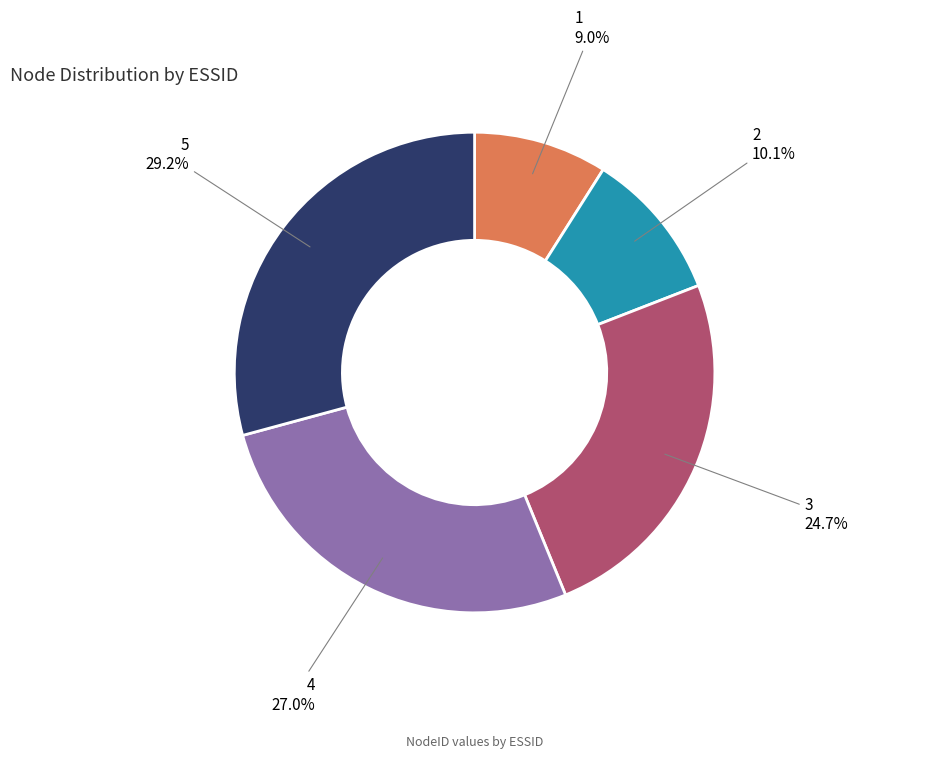

Which category has the smallest portion of the pie?

1